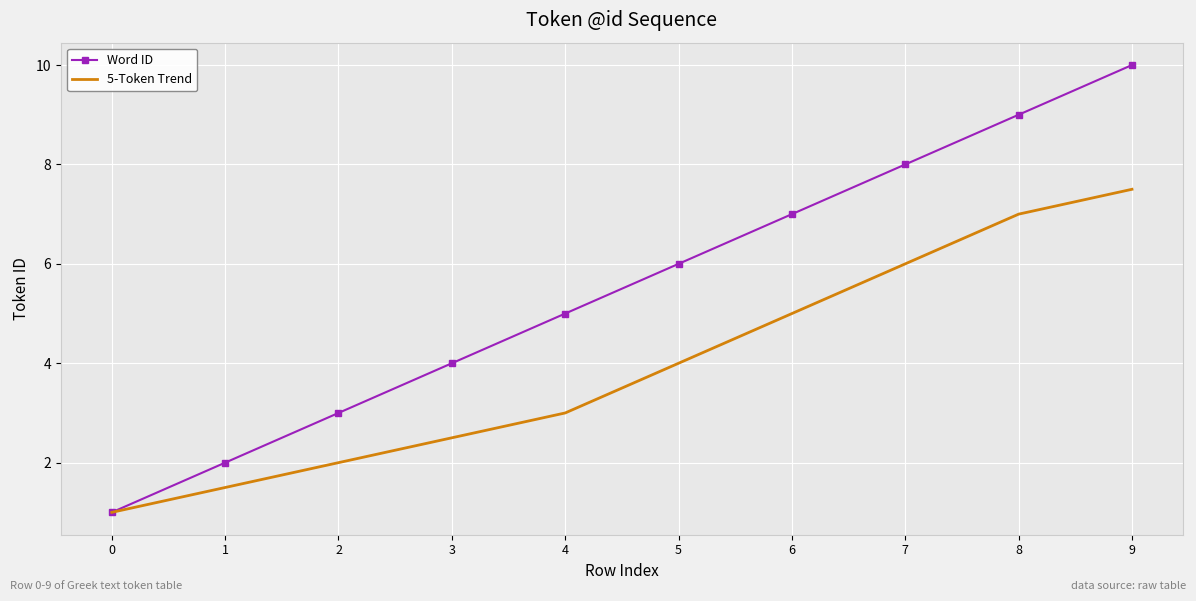

True or false: Word ID has more than 0 interior local peaks.

False